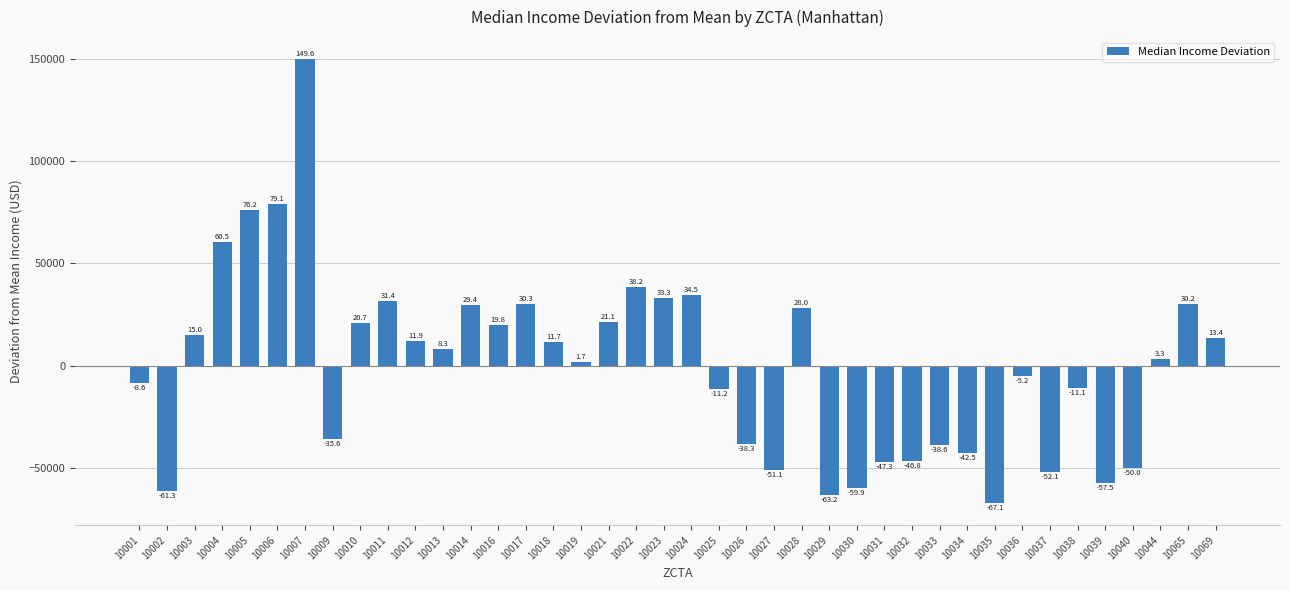

What is the maximum value shown in the chart?

149637.4